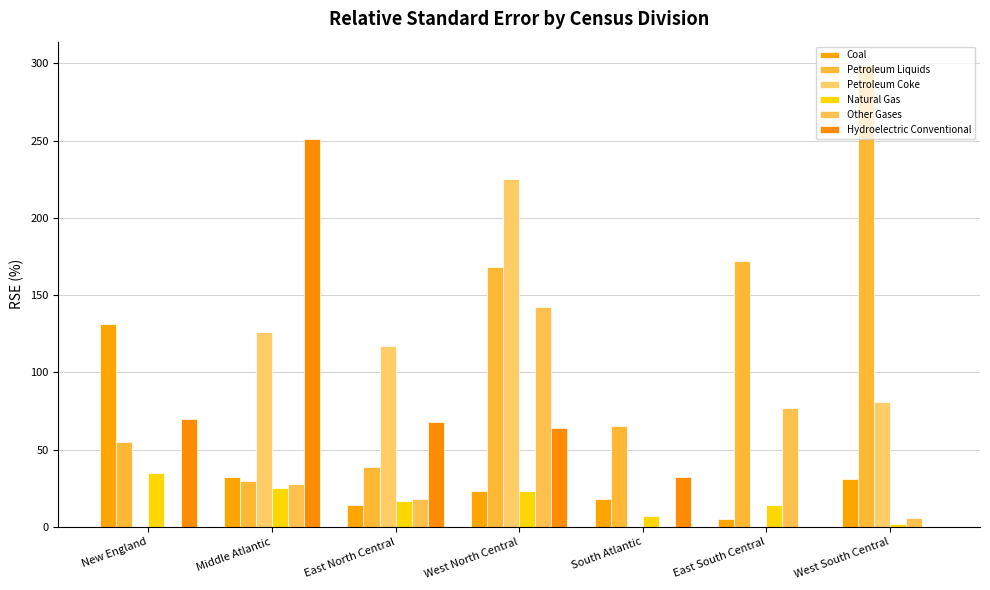

How many data points does each series have?

7